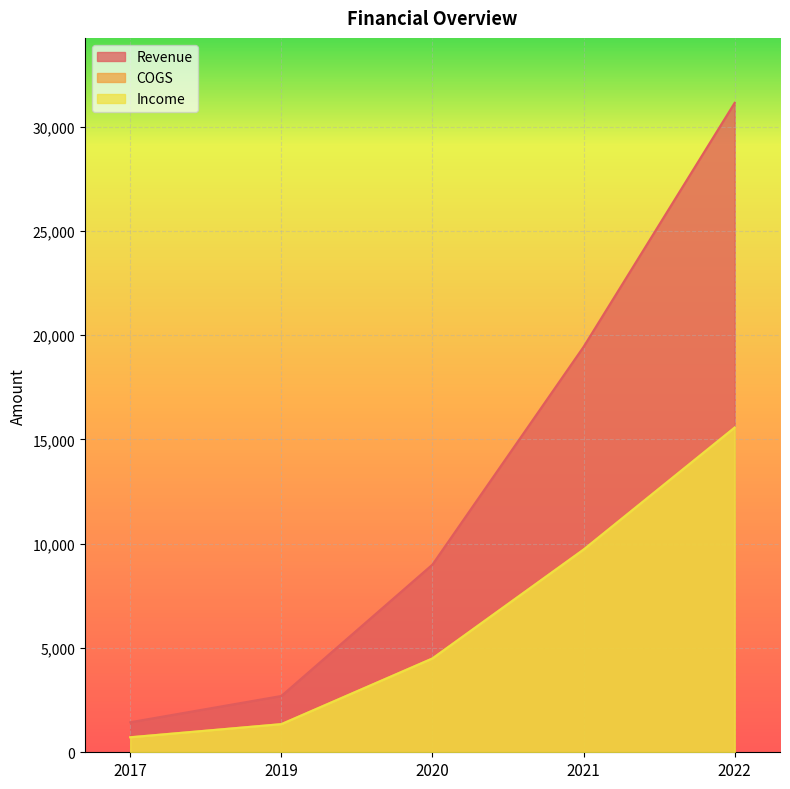

Reading left to right, list all the values displayed in this chart.

Revenue: 2017=1440	2019=2700	2020=9000	2021=19440	2022=31140
COGS: 2017=720	2019=1350	2020=4500	2021=9720	2022=15570
Income: 2017=720	2019=1350	2020=4500	2021=9720	2022=15570